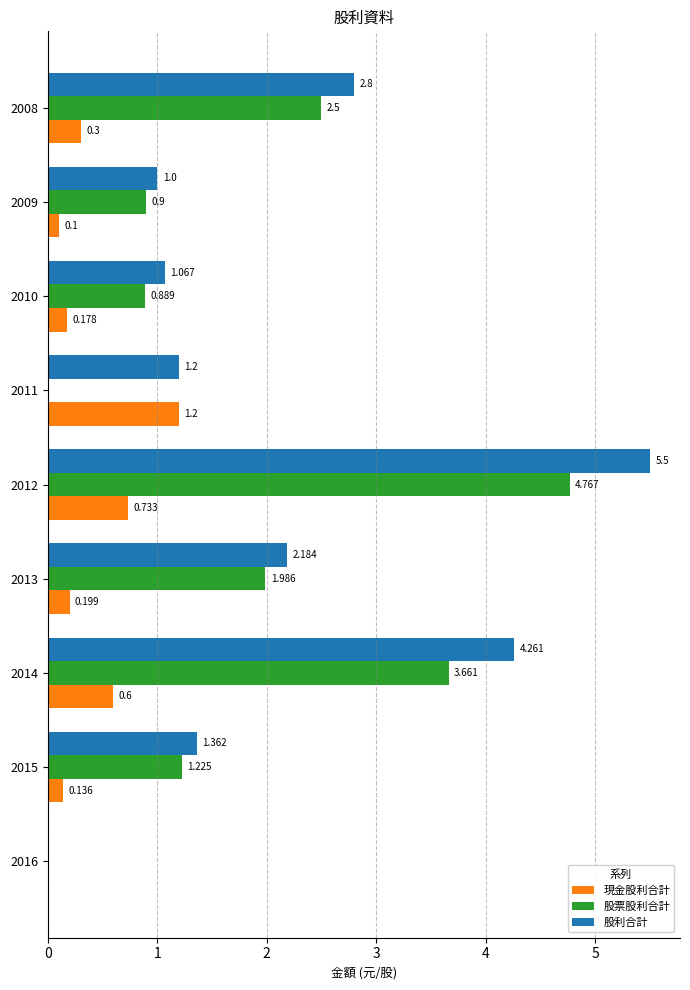

Which series has the largest range (max minus min)?

股利合計